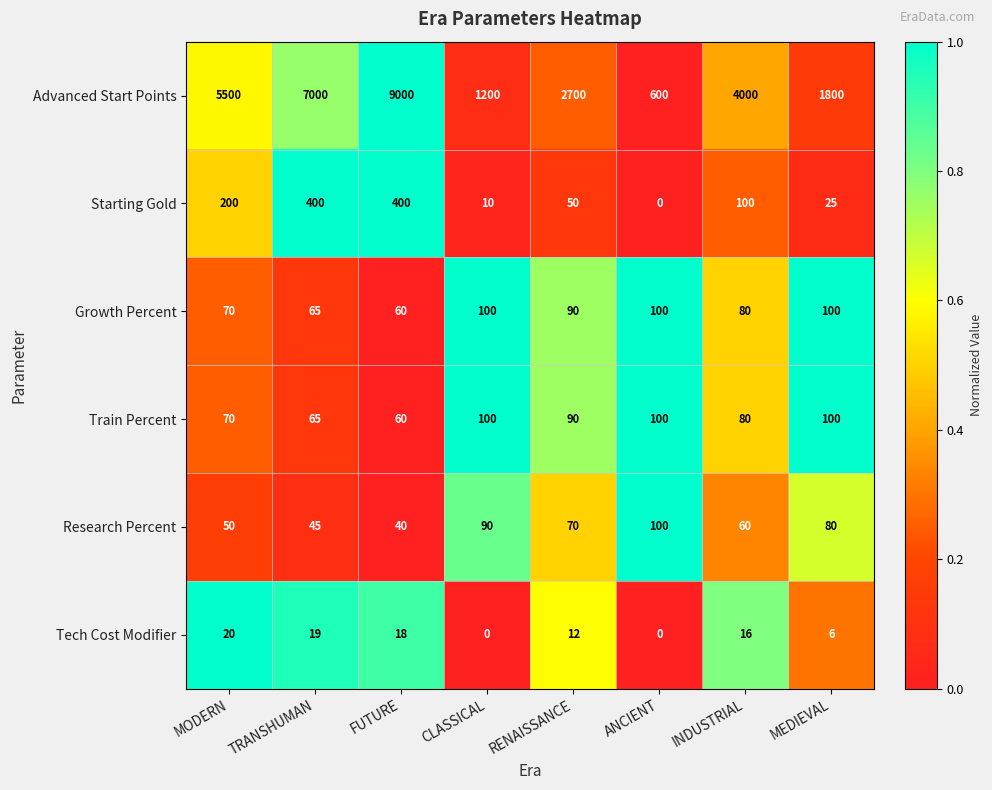

Between TRANSHUMAN and ANCIENT, which series saw the biggest shift?

Advanced Start Points